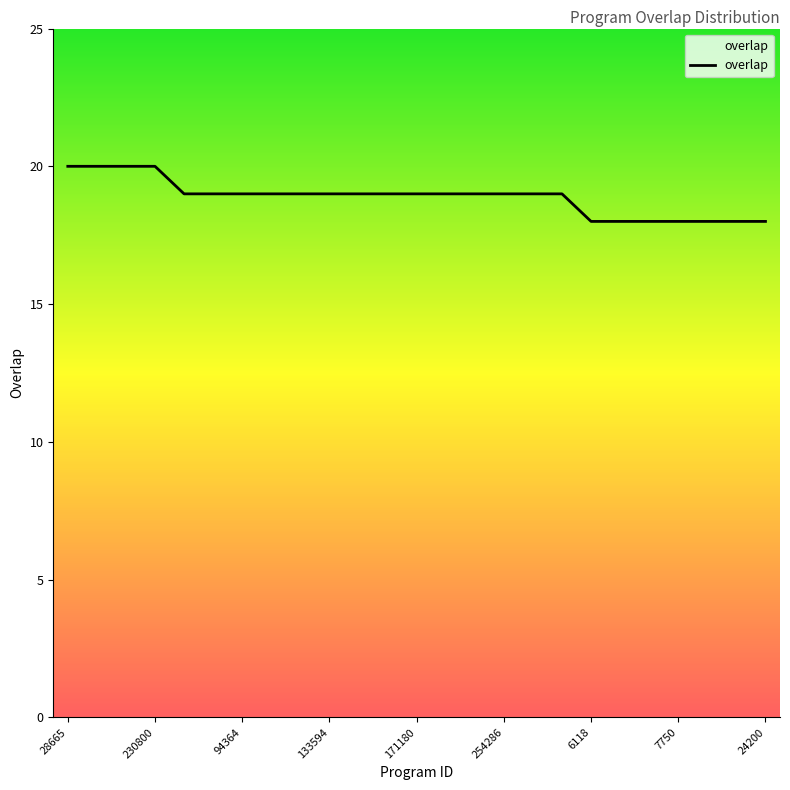

What is the smallest value displayed?

18